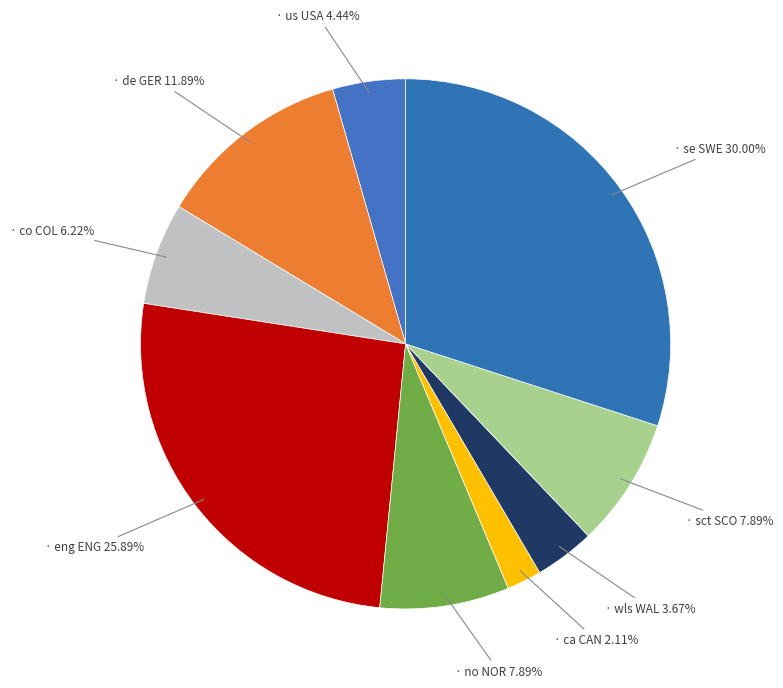

Count the number of slices in the pie.

9